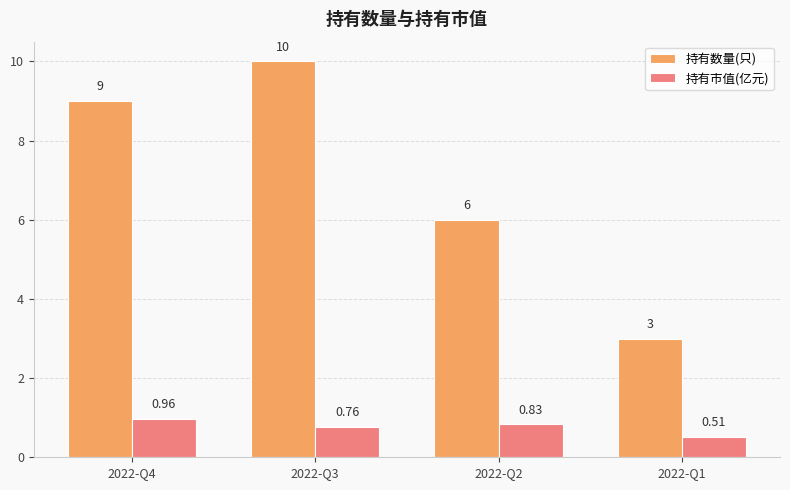

At how many categories does at least one series exceed 8?

2